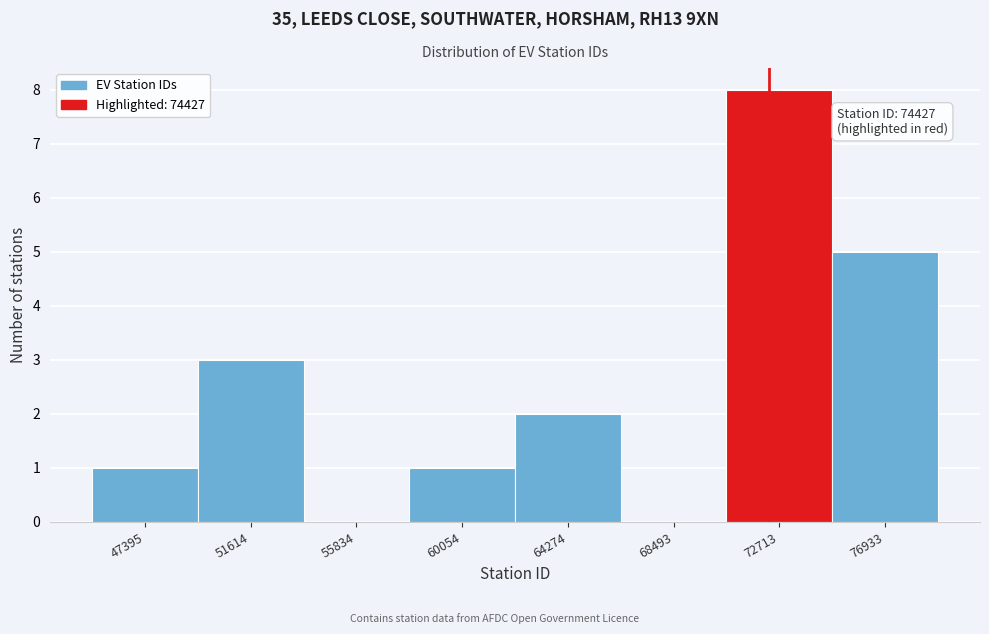

Reading right to left, list all the values displayed in this chart.

76933=5	72713=8	68493=0	64274=2	60054=1	55834=0	51614=3	47395=1